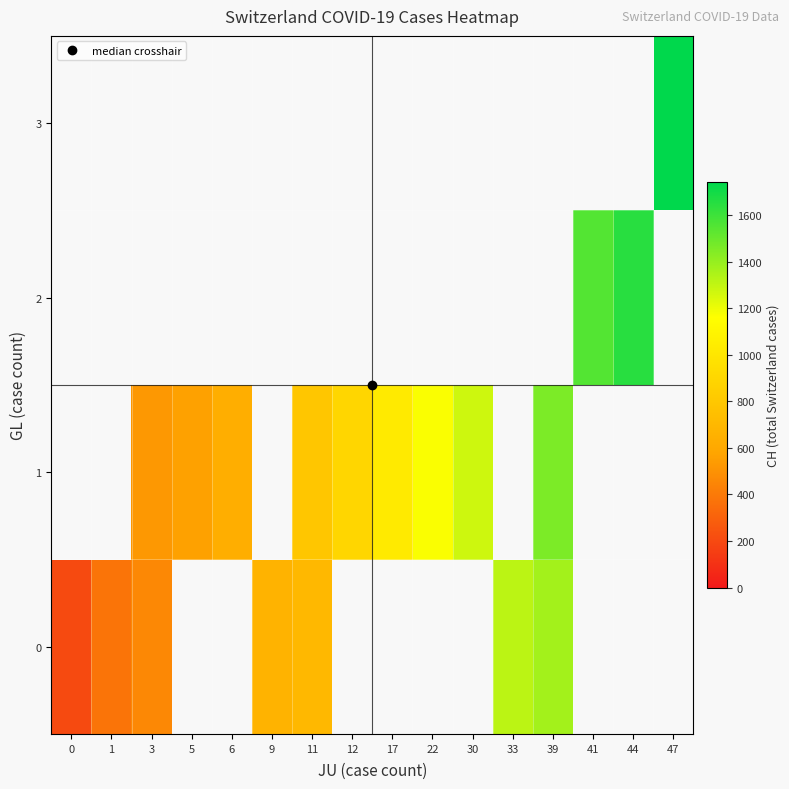

True or false: 1 has a value of 899.3 at 5.

False